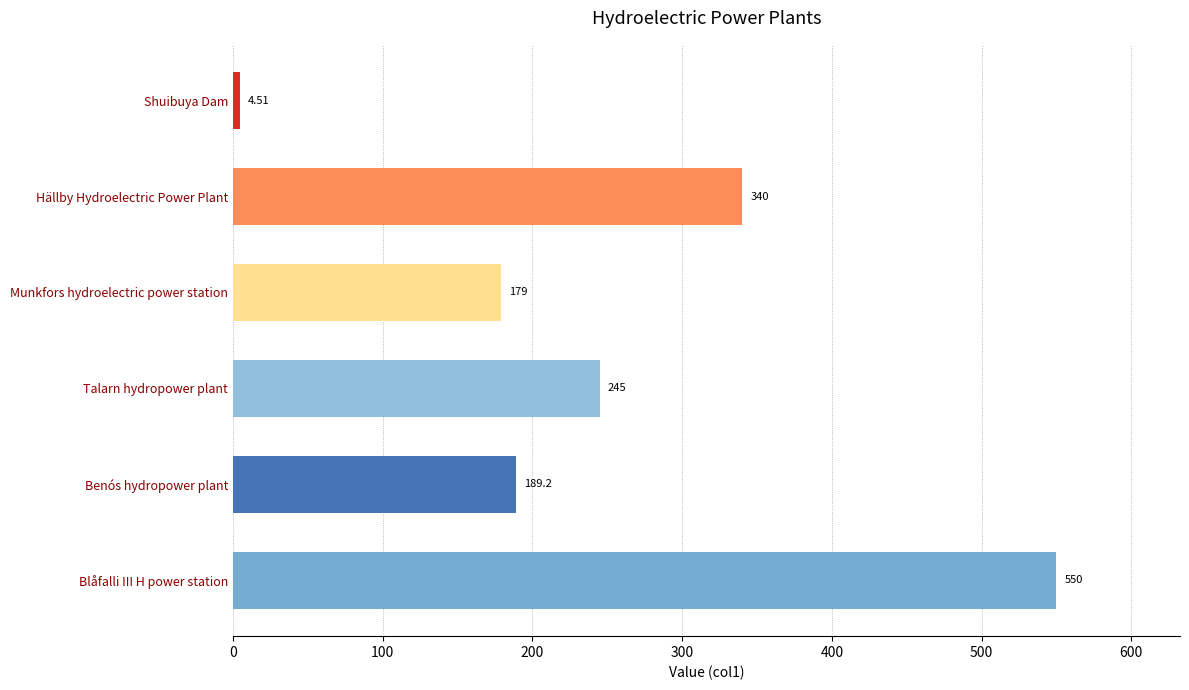

Which has a higher value, Munkfors hydroelectric power station or Blåfalli III H power station?

Blåfalli III H power station